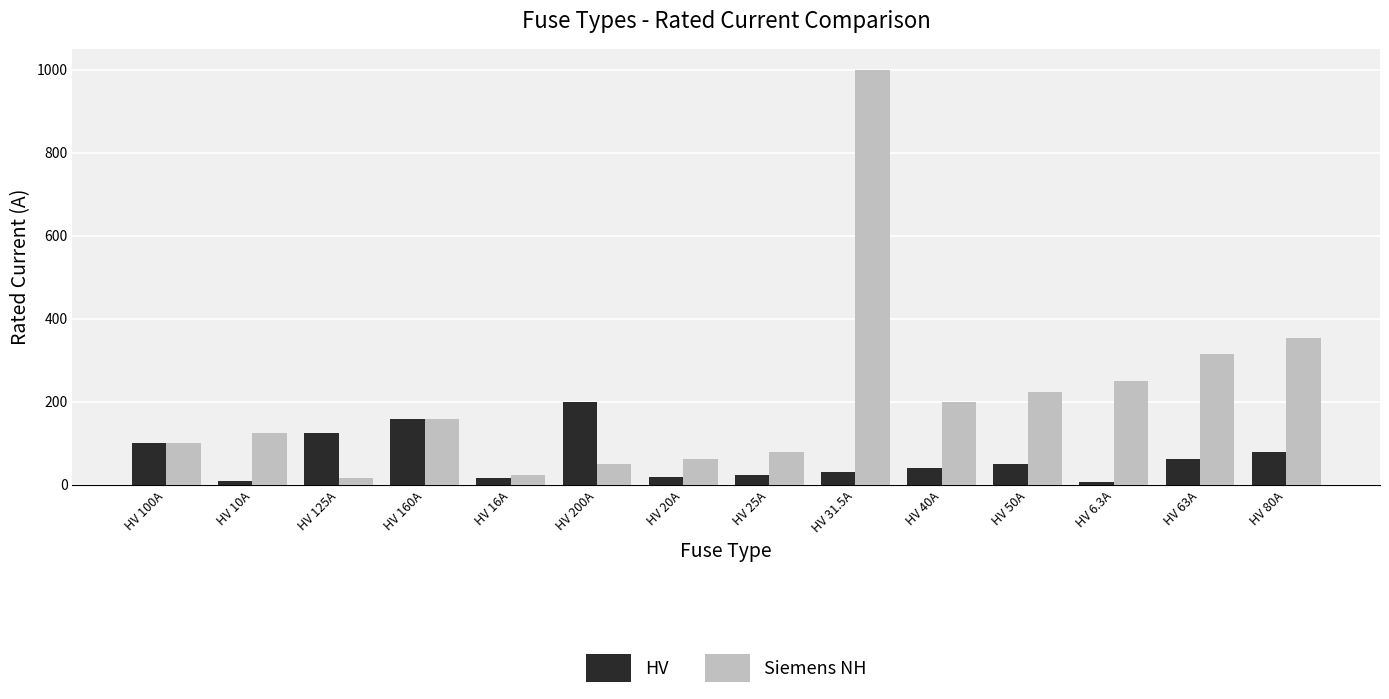

What is the spread (max minus min) of values at HV 20A?

43.0